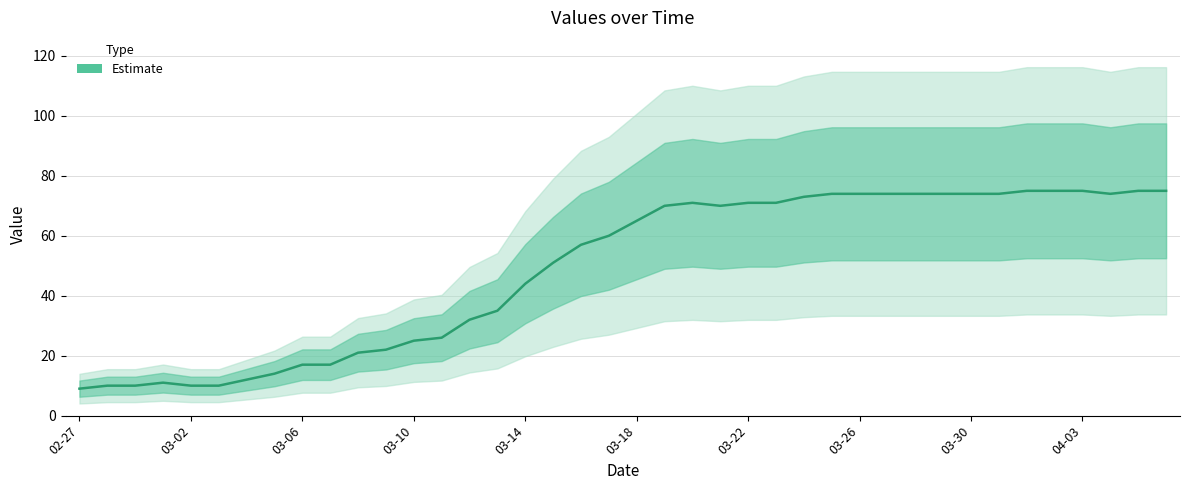

What is the value of the 16th point from the left?

35